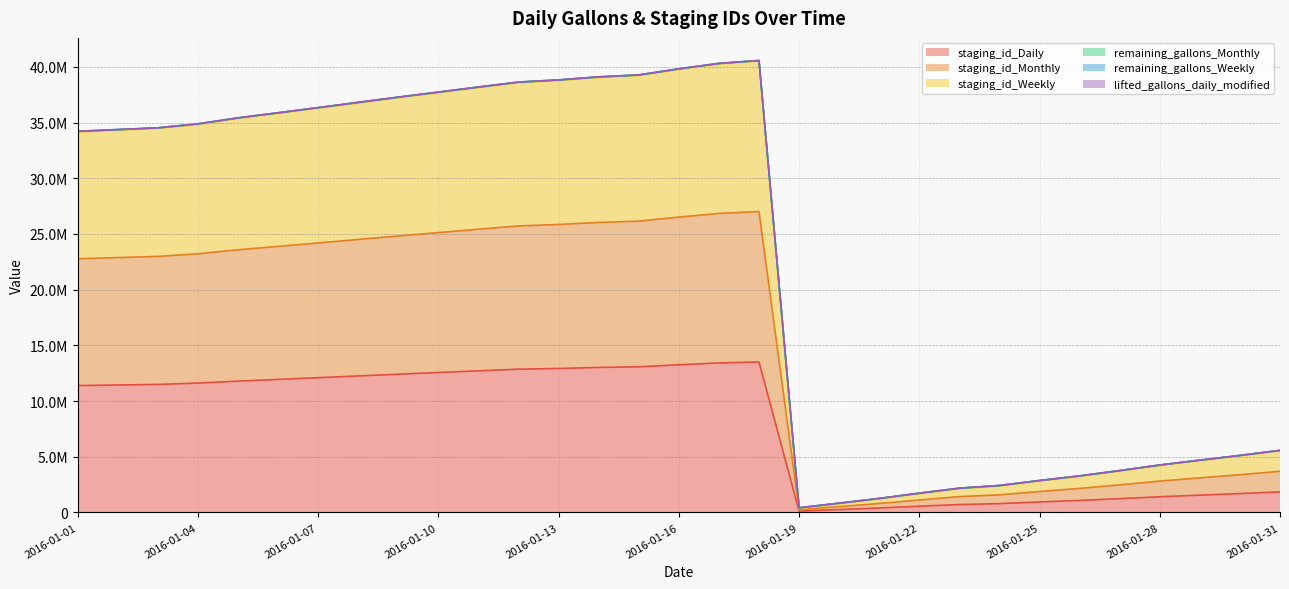

Does the chart display data point markers on the line(s)?

No